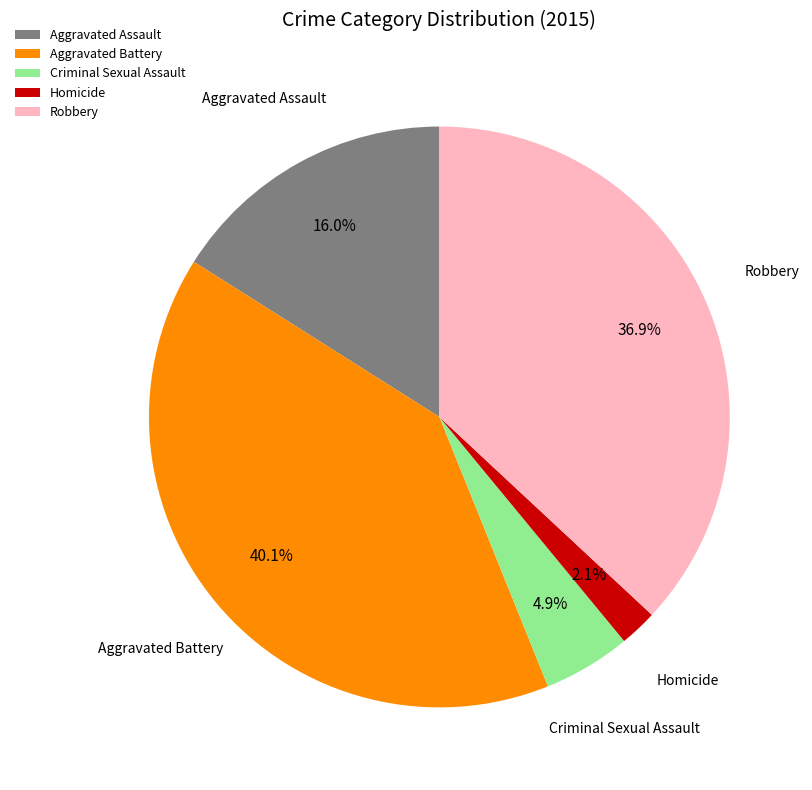

Is it true that Aggravated Assault is 28% of the pie?

False